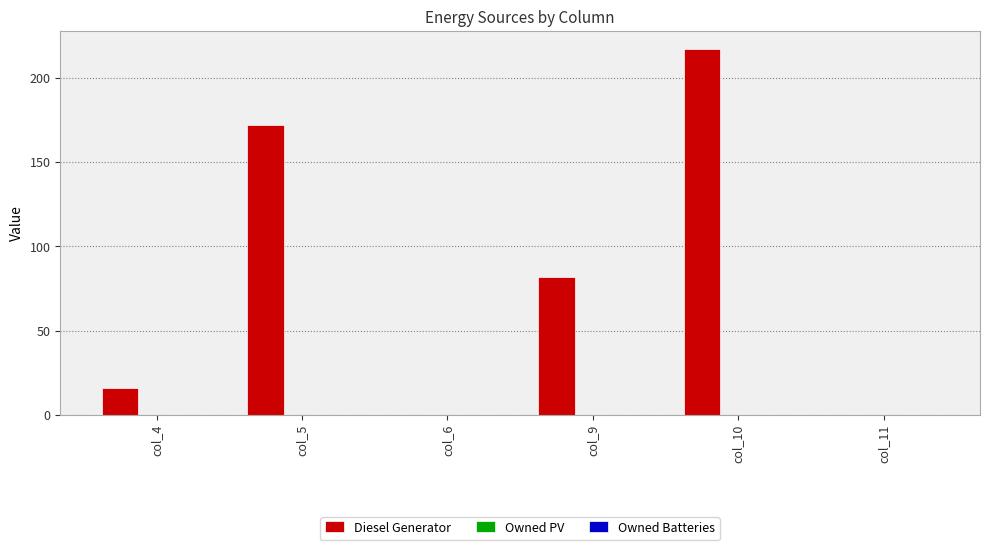

Between col_10 and col_11, which is larger?

col_10